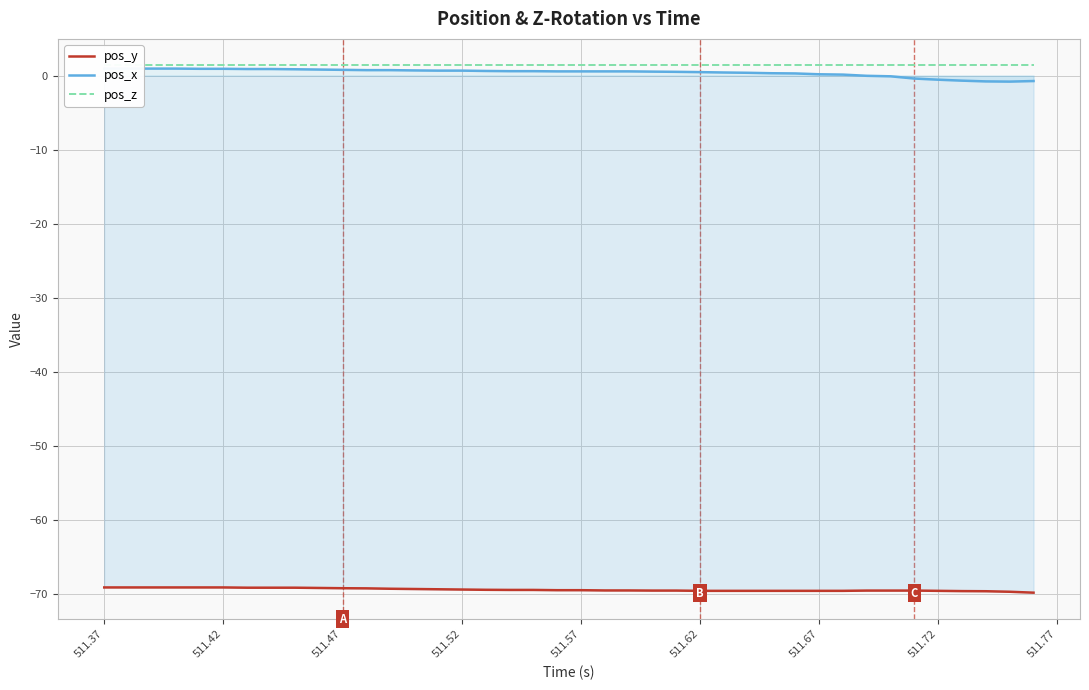

True or false: pos_z has more than 0 points higher than both neighbors.

False